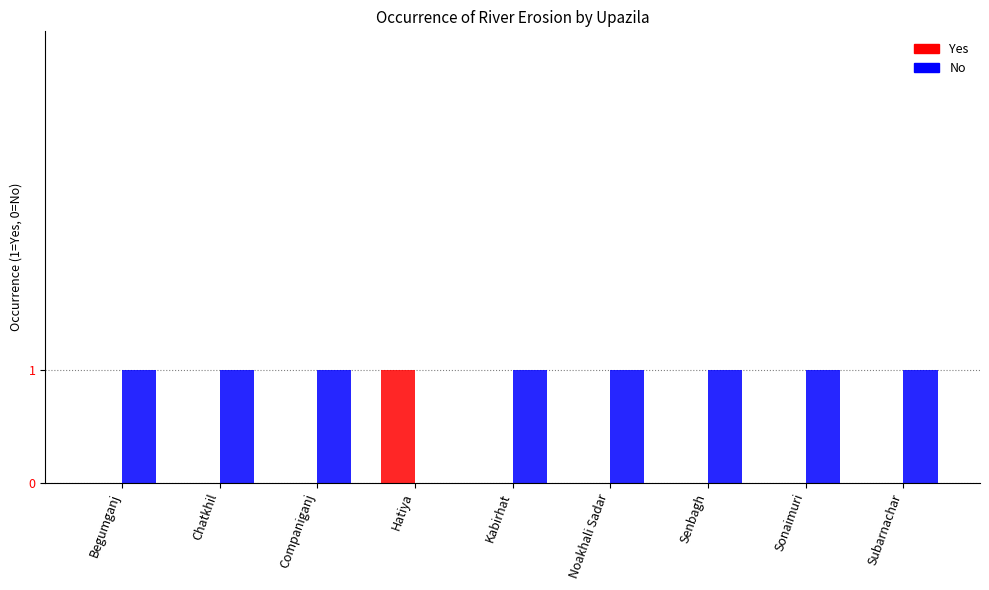

How many series are shown in this chart?

2